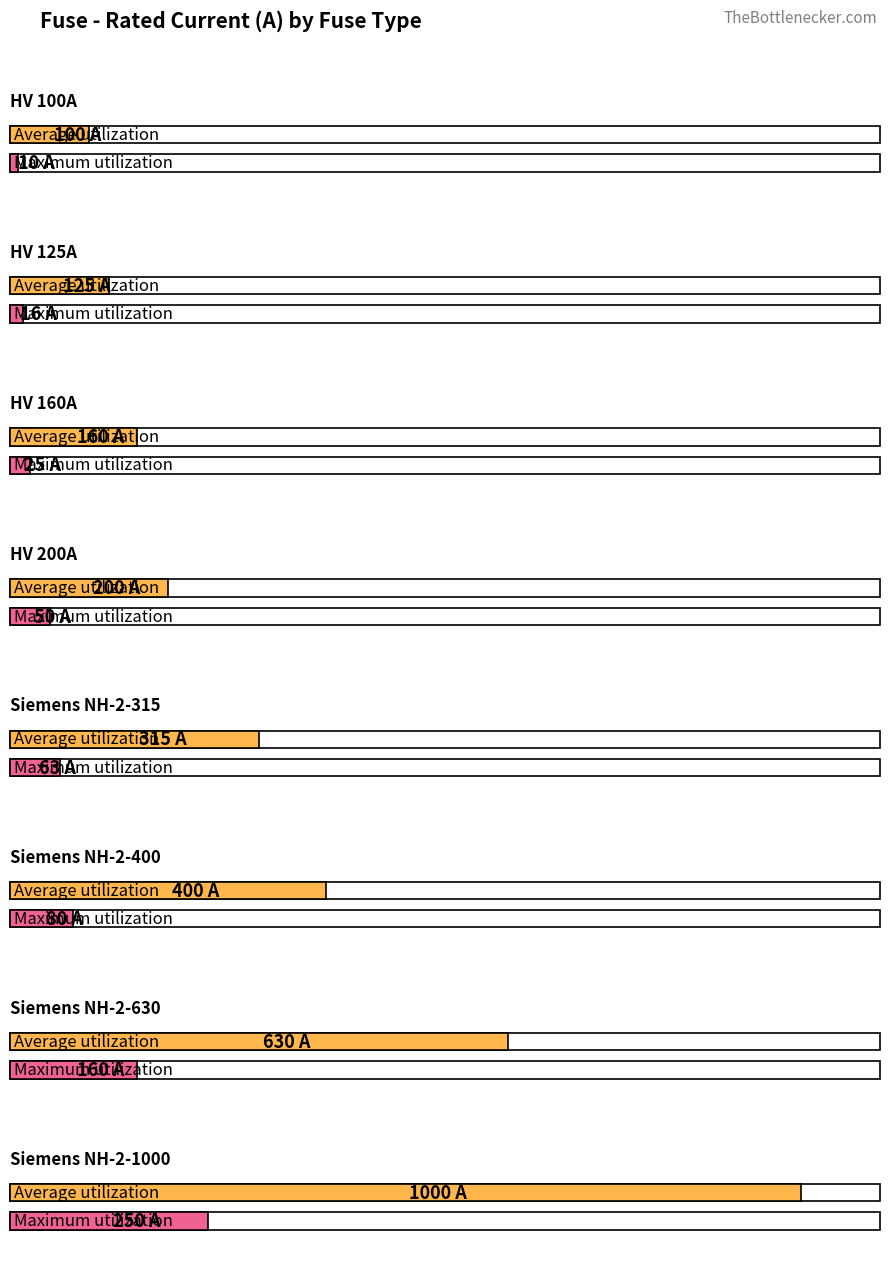

At which label does Maximum utilization first exceed 63?

Siemens NH-2-400